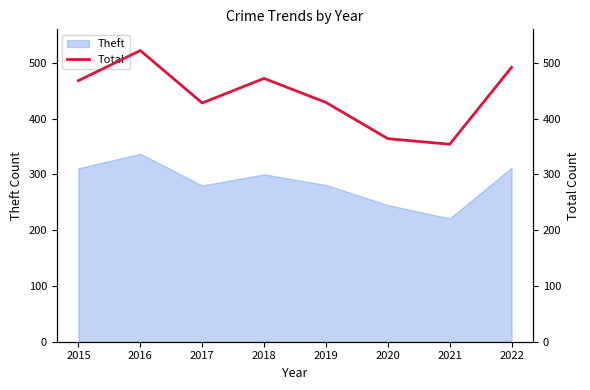

The chart shows a value of 644 at 2017. True or false?

False